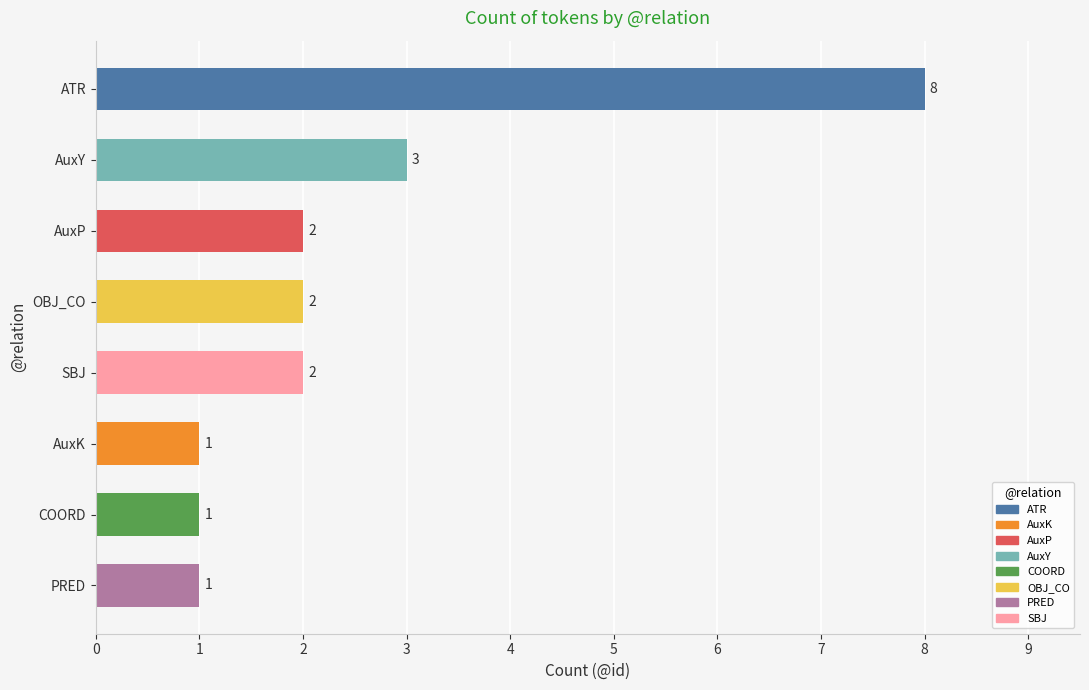

What is the greatest value displayed?

8